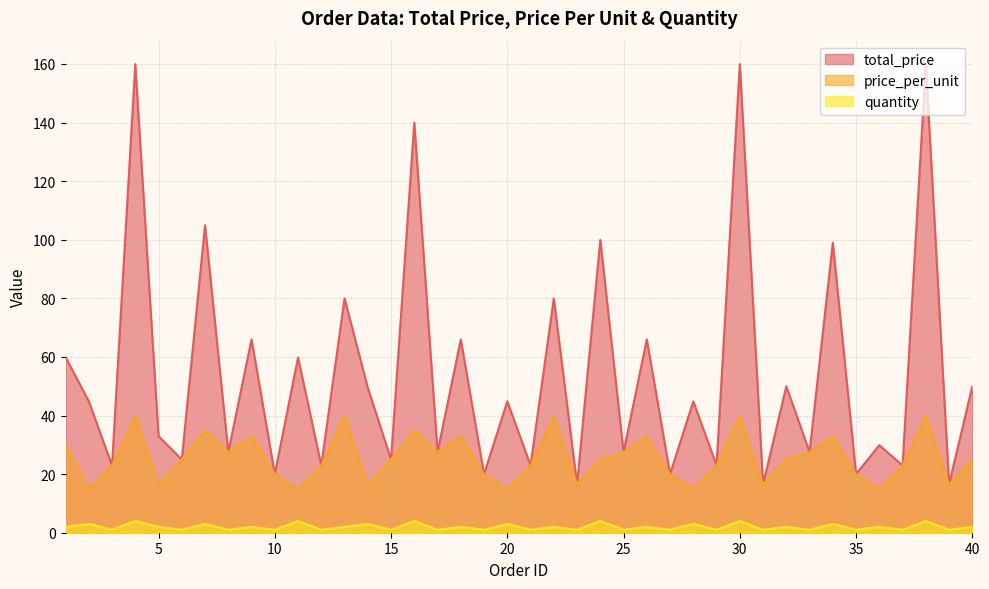

Where is total_price nearest to the value 88?

13